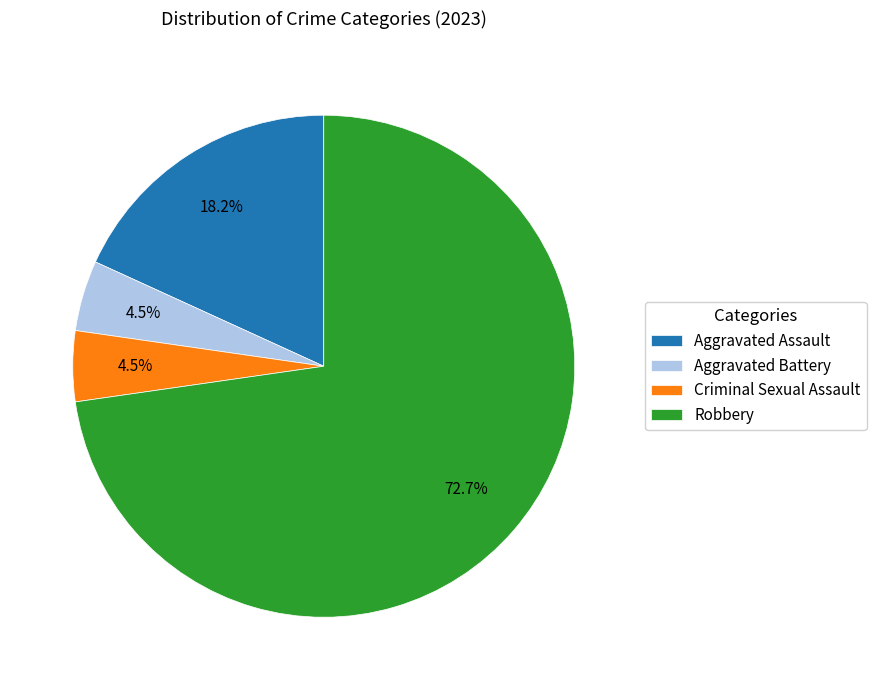

What percentage is the Aggravated Assault slice, to the nearest percent?

18%